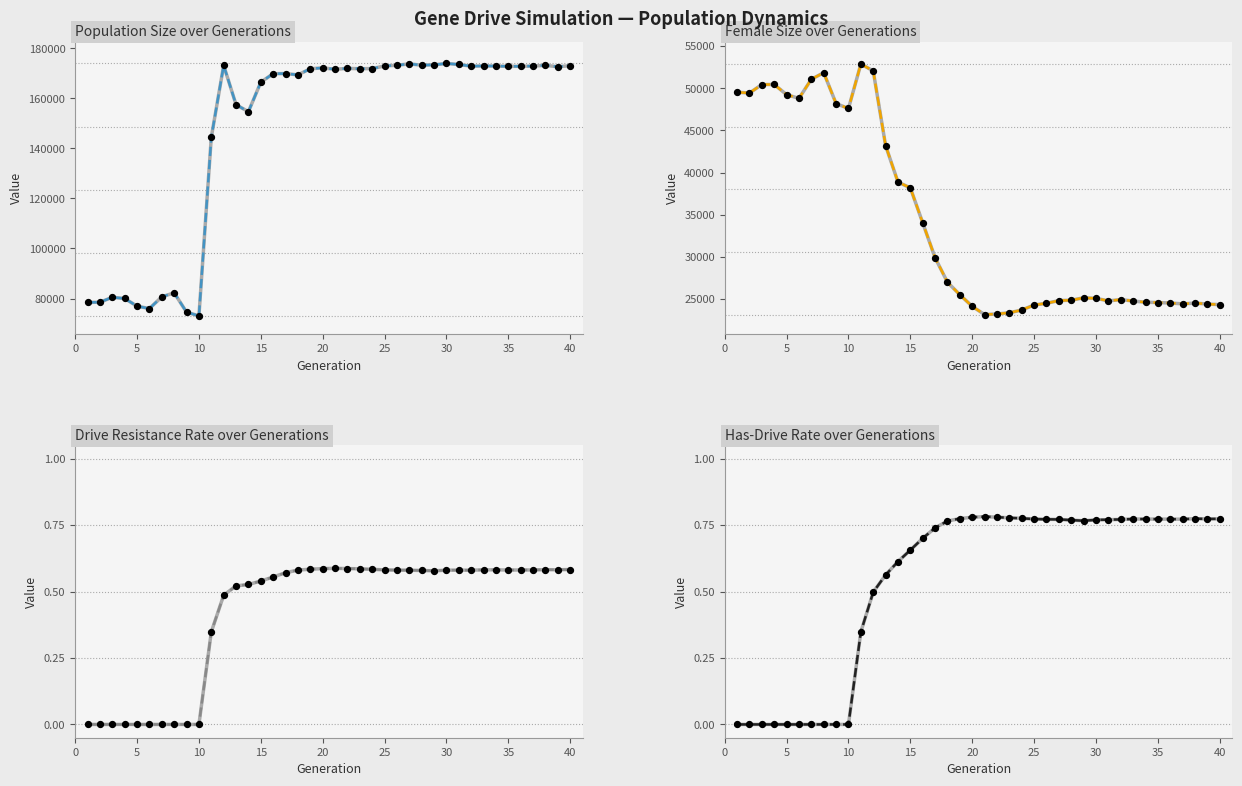

Which series has the widest spread of Y values?

size